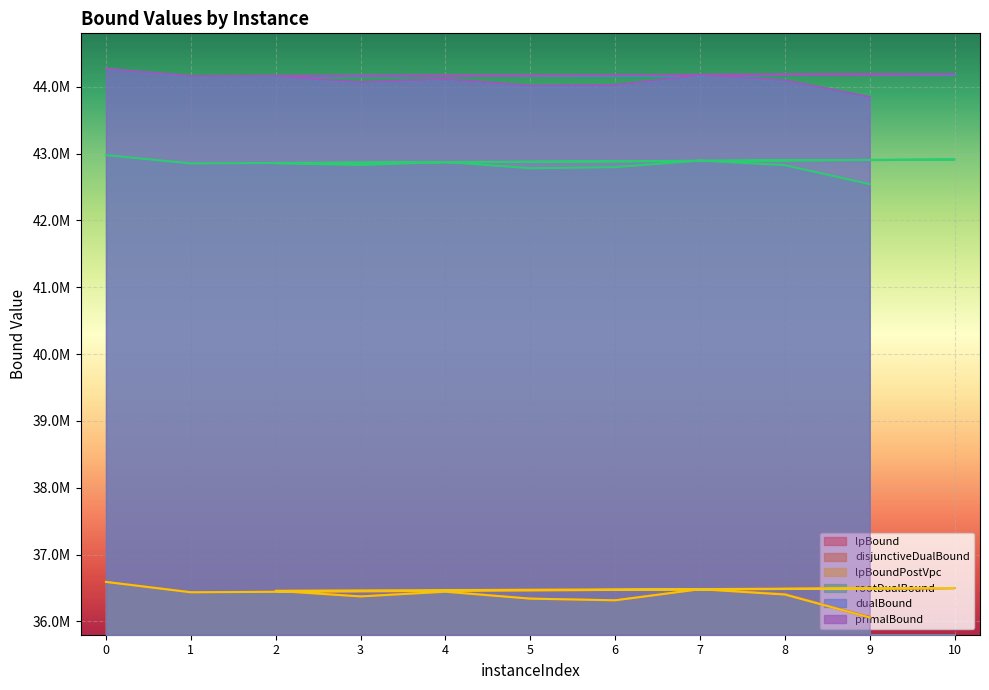

True or false: rootDualBound and disjunctiveDualBound cross at least once.

False